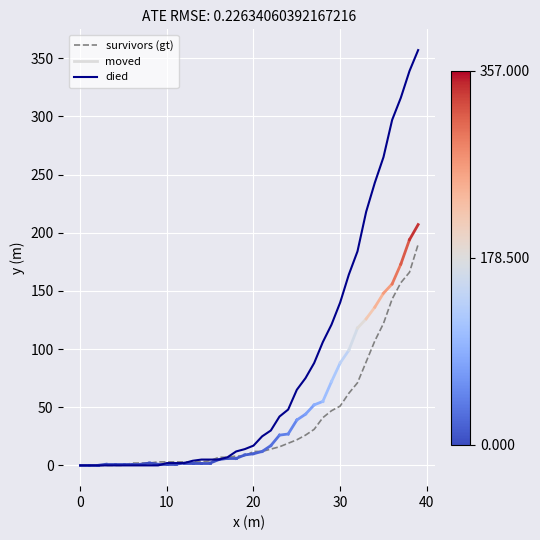

Which series has the largest range (max minus min)?

died